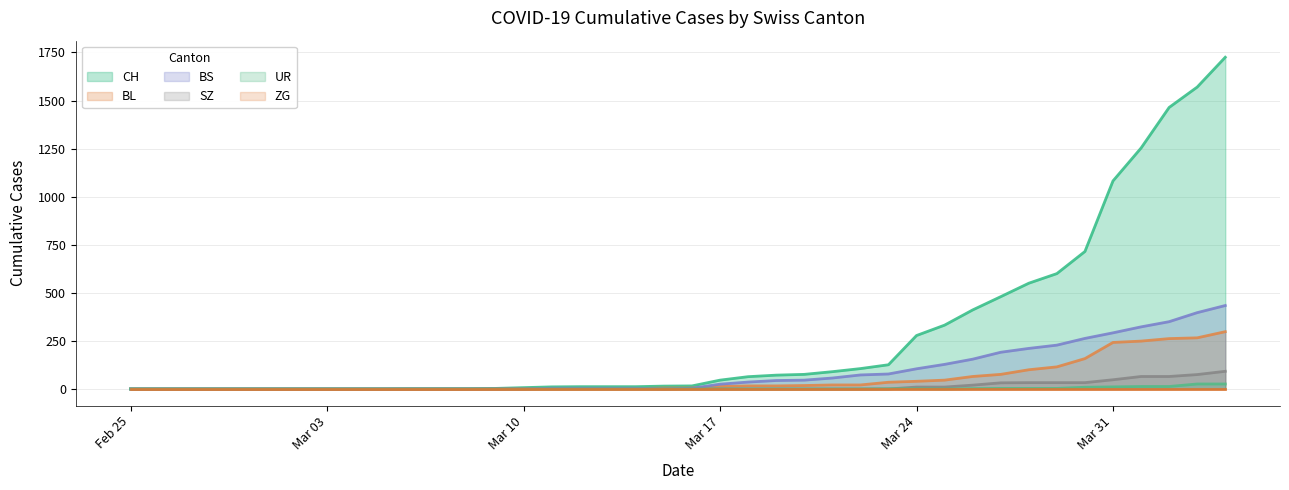

At which category does BS reach its first local valley?

2020-03-15